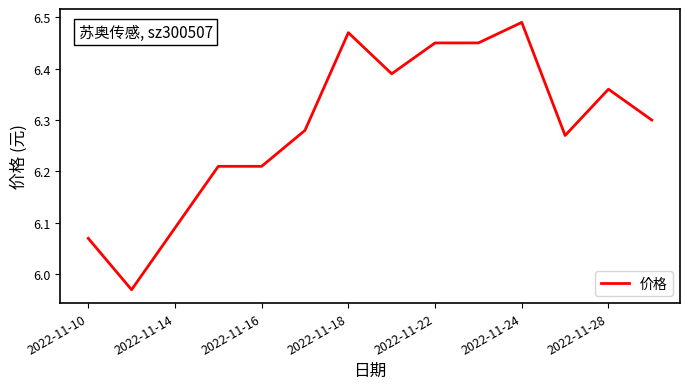

Which label corresponds to the largest value in the chart?

2022-11-24